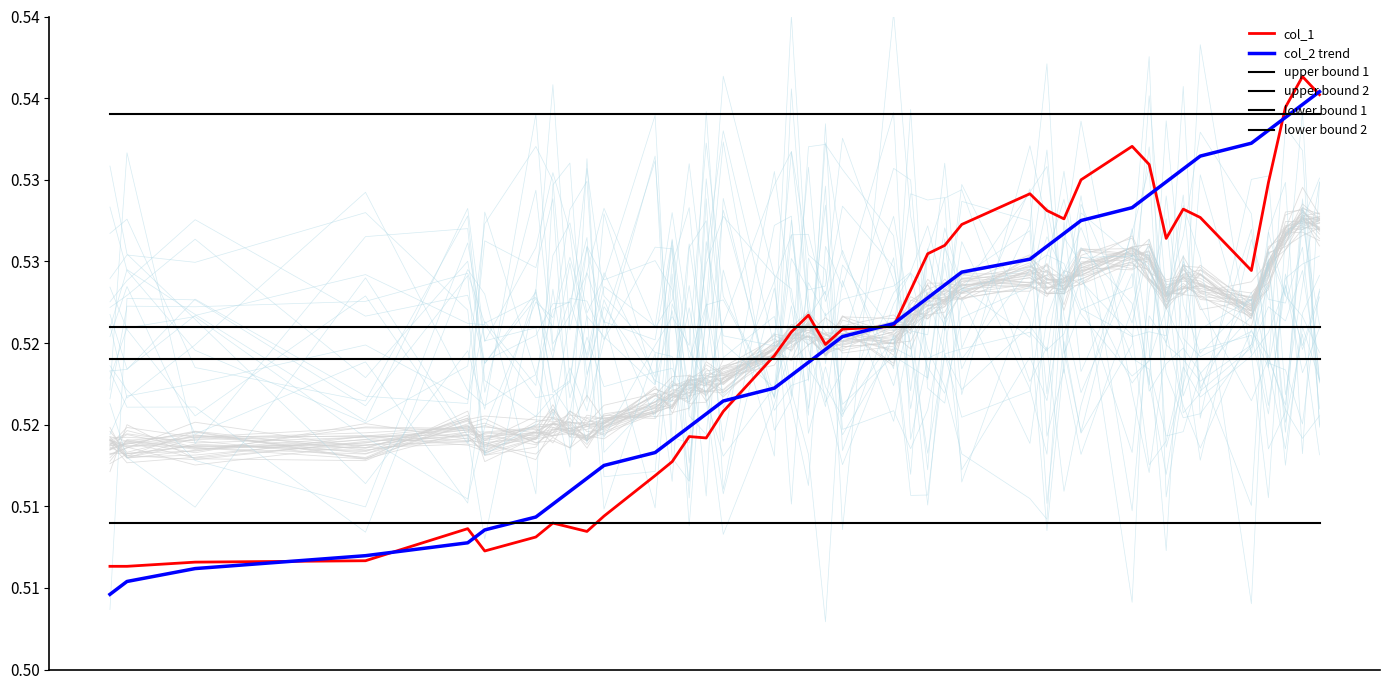

Reading left to right, transcribe all the data shown in this chart.

col_1: 0.5	0.5	0.5	0.5	0.5	0.5	0.5	0.5	0.5	0.5	0.5	0.5	0.5	0.5	0.5	0.5	0.5	0.5	0.5	0.5	0.5	0.5	0.5	0.5	0.5	0.5	0.5	0.5	0.5	0.5	0.5	0.5	0.5	0.5	0.5	0.5	0.5	0.5	0.5	0.5
col_2 trend: 0.5	0.5	0.5	0.5	0.5	0.5	0.5	0.5	0.5	0.5	0.5	0.5	0.5	0.5	0.5	0.5	0.5	0.5	0.5	0.5	0.5	0.5	0.5	0.5	0.5	0.5	0.5	0.5	0.5	0.5	0.5	0.5	0.5	0.5	0.5	0.5	0.5	0.5	0.5	0.5
upper bound 1: 0.5	0.5	0.5	0.5	0.5	0.5	0.5	0.5	0.5	0.5	0.5	0.5	0.5	0.5	0.5	0.5	0.5	0.5	0.5	0.5	0.5	0.5	0.5	0.5	0.5	0.5	0.5	0.5	0.5	0.5	0.5	0.5	0.5	0.5	0.5	0.5	0.5	0.5	0.5	0.5
upper bound 2: 0.5	0.5	0.5	0.5	0.5	0.5	0.5	0.5	0.5	0.5	0.5	0.5	0.5	0.5	0.5	0.5	0.5	0.5	0.5	0.5	0.5	0.5	0.5	0.5	0.5	0.5	0.5	0.5	0.5	0.5	0.5	0.5	0.5	0.5	0.5	0.5	0.5	0.5	0.5	0.5
lower bound 1: 0.5	0.5	0.5	0.5	0.5	0.5	0.5	0.5	0.5	0.5	0.5	0.5	0.5	0.5	0.5	0.5	0.5	0.5	0.5	0.5	0.5	0.5	0.5	0.5	0.5	0.5	0.5	0.5	0.5	0.5	0.5	0.5	0.5	0.5	0.5	0.5	0.5	0.5	0.5	0.5
lower bound 2: 0.5	0.5	0.5	0.5	0.5	0.5	0.5	0.5	0.5	0.5	0.5	0.5	0.5	0.5	0.5	0.5	0.5	0.5	0.5	0.5	0.5	0.5	0.5	0.5	0.5	0.5	0.5	0.5	0.5	0.5	0.5	0.5	0.5	0.5	0.5	0.5	0.5	0.5	0.5	0.5